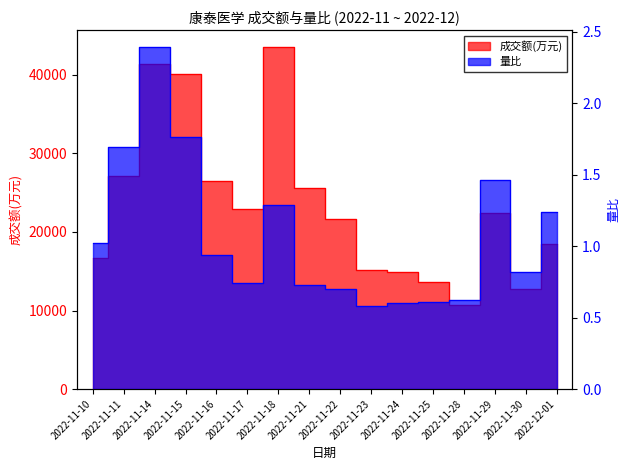

What is the label of the 14th point from the left?

2022-11-29